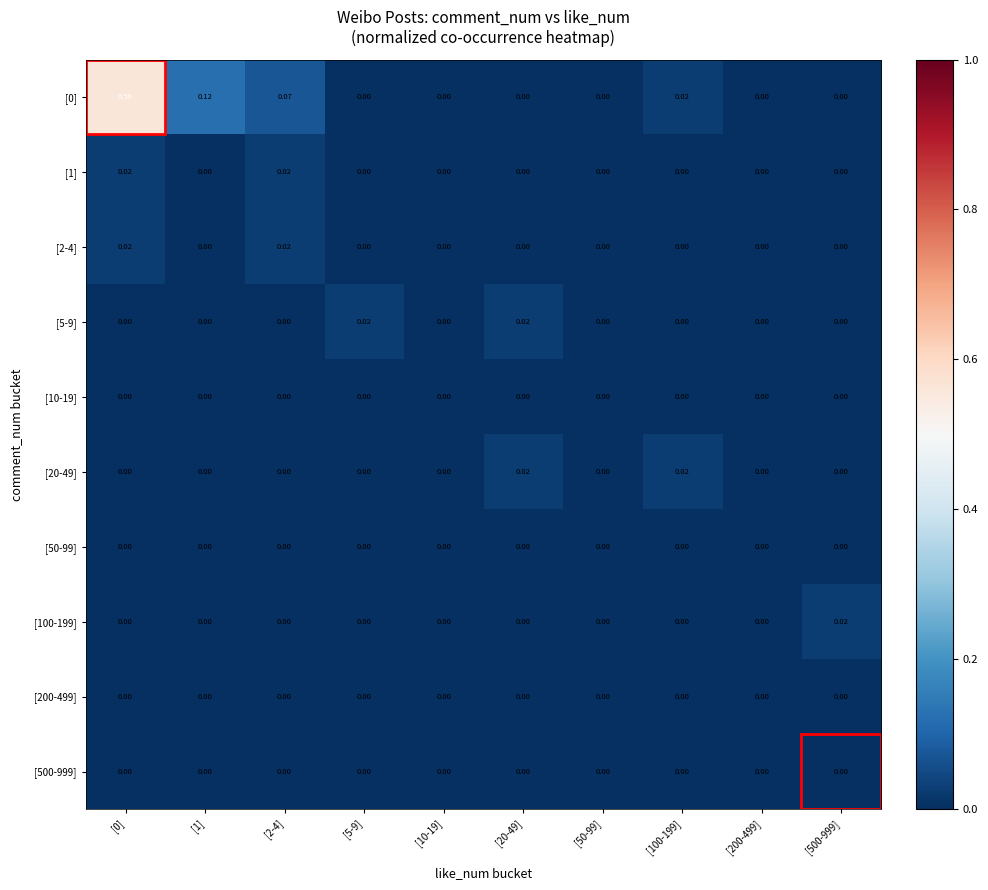

At how many categories does at least one series exceed 0?

7